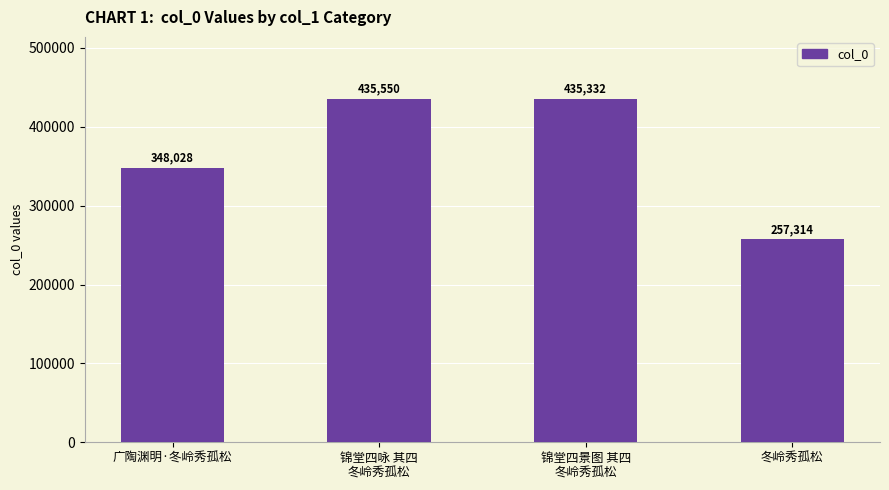

Is it true that the value at 广陶渊明·冬岭秀孤松 is 348028?

True